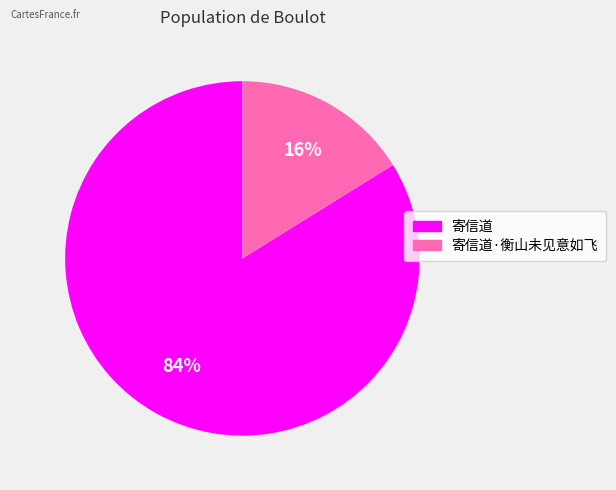

Is there any slice that represents more than half of the pie?

Yes